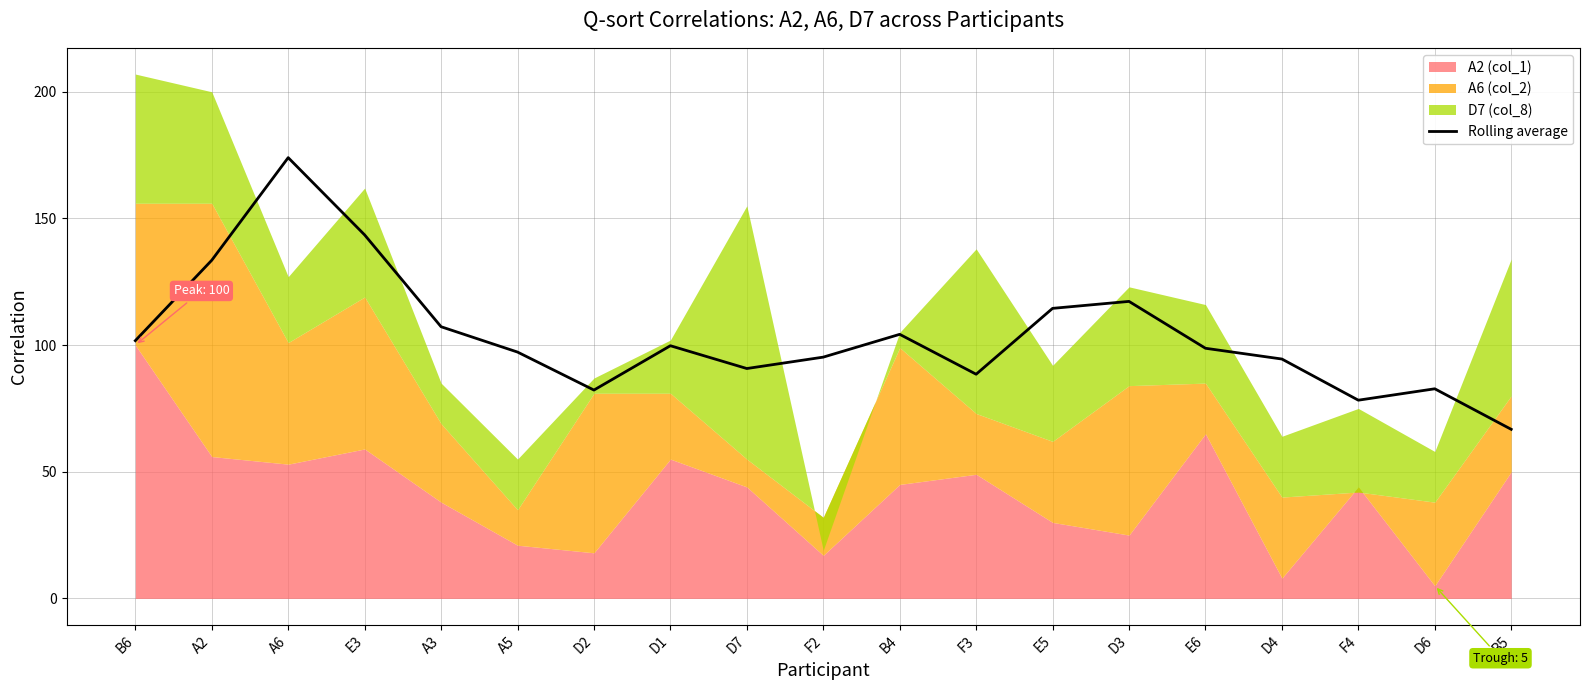

List the labels in order of value, largest first.

A6, E3, A2, D3, E5, A3, B4, B6, D1, E6, A5, F2, D4, D7, F3, D6, D2, F4, B5